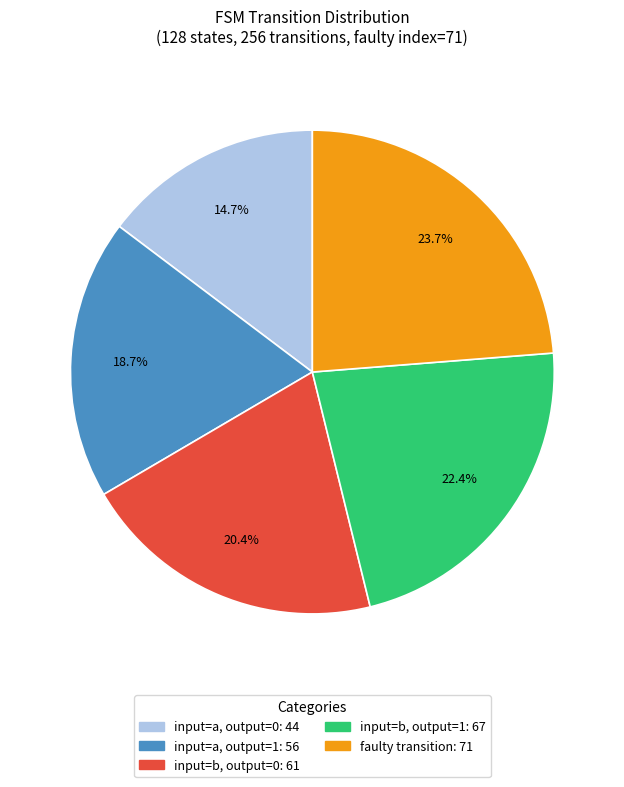

Is there any slice that represents more than half of the pie?

No